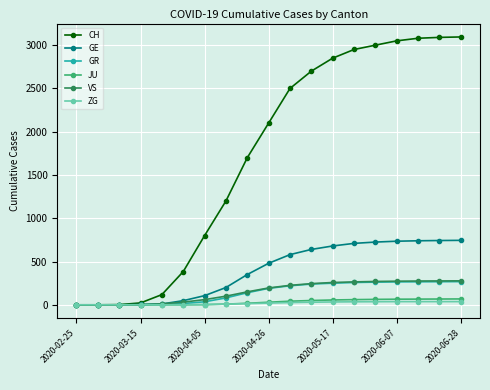

What is the maximum value shown in the chart?

3095